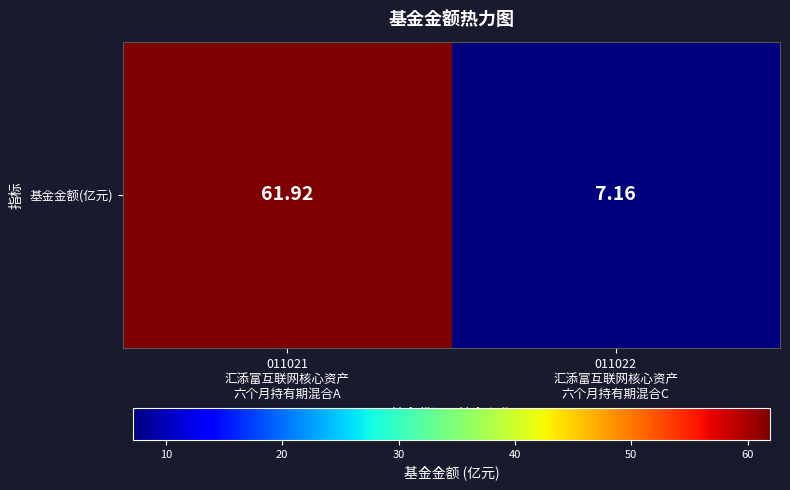

What is the ratio of the value at 011022
汇添富互联网核心资产
六个月持有期混合C to the value at 011021
汇添富互联网核心资产
六个月持有期混合A?

0.1